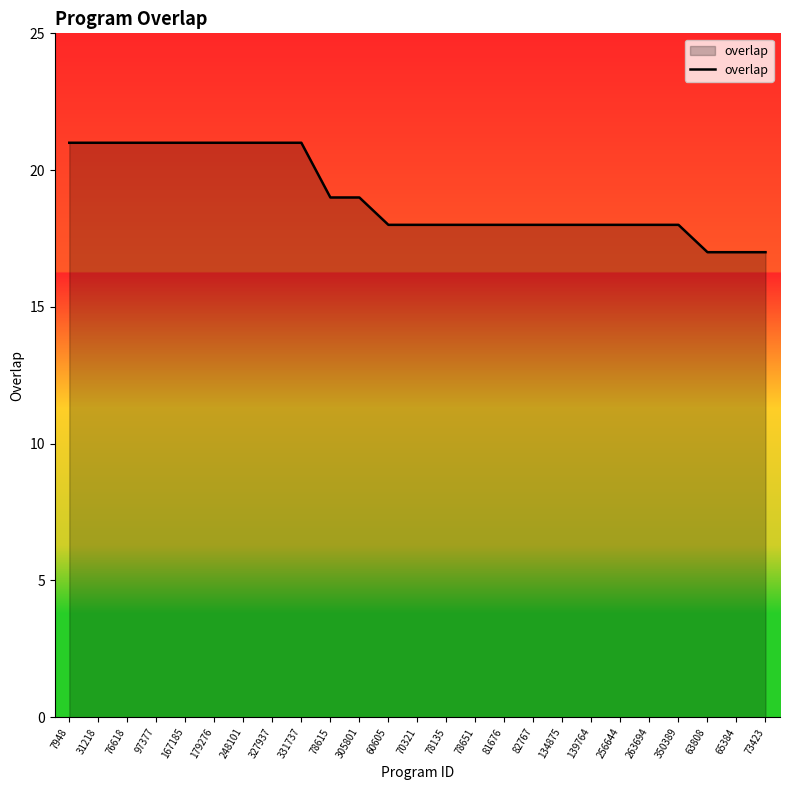

Count the values in the range 18 to 21.

22